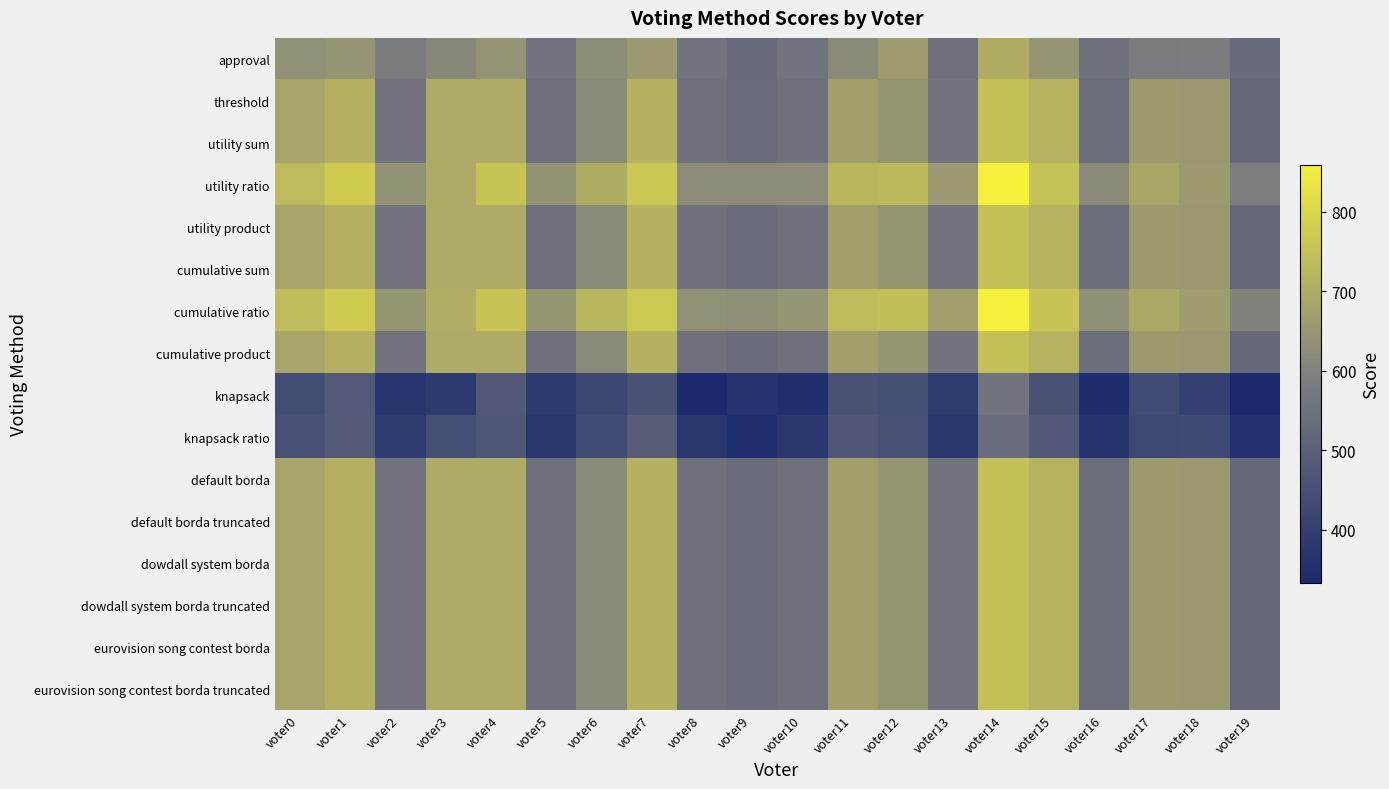

What is the minimum value shown in the chart?

333